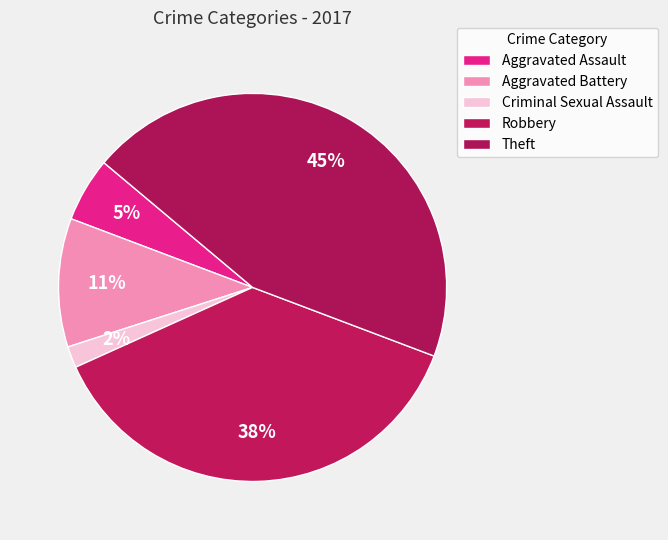

Combined, do Robbery and Aggravated Battery account for over 50%?

No